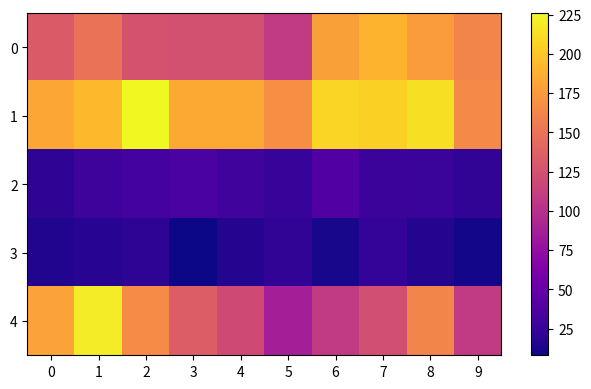

How many data points does each series have?

10